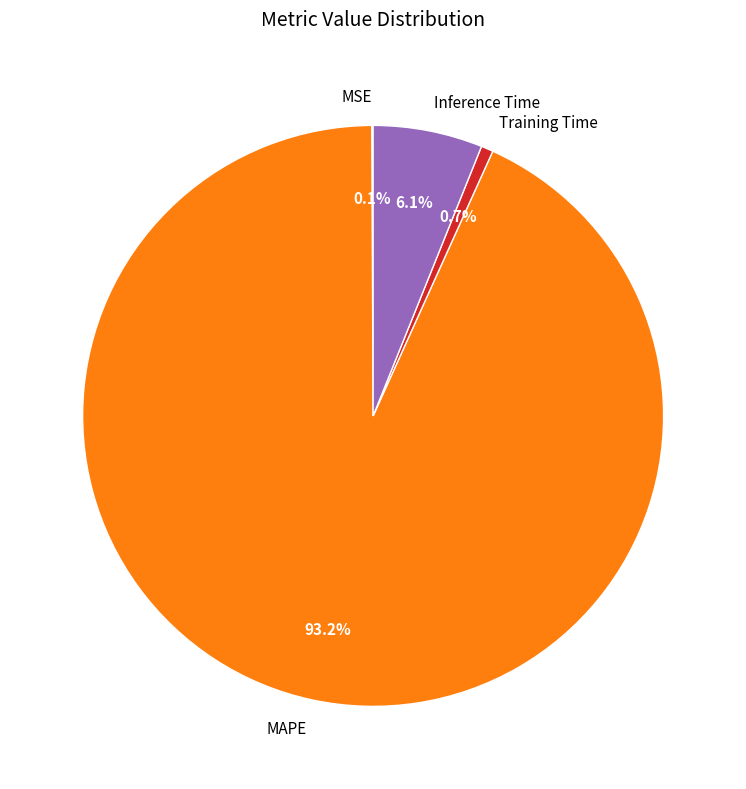

Which slice is the largest?

MAPE